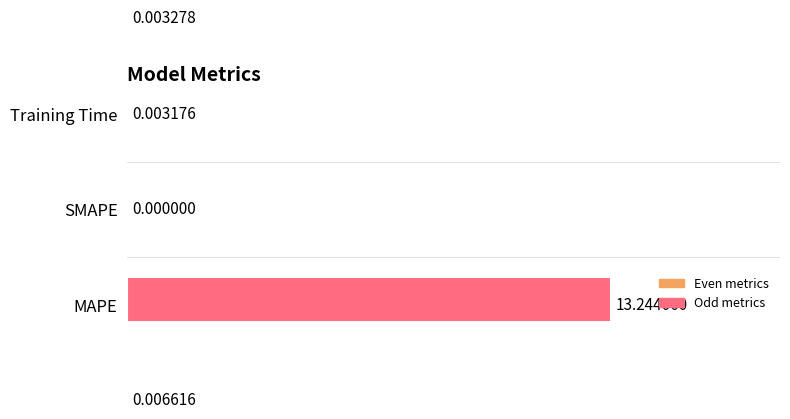

What is the average value?

2.7